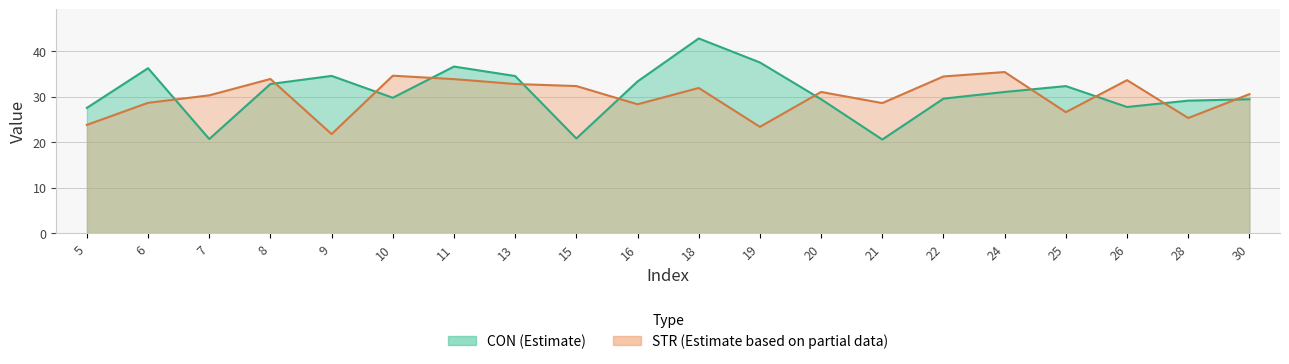

How many distinct data groups are displayed?

2